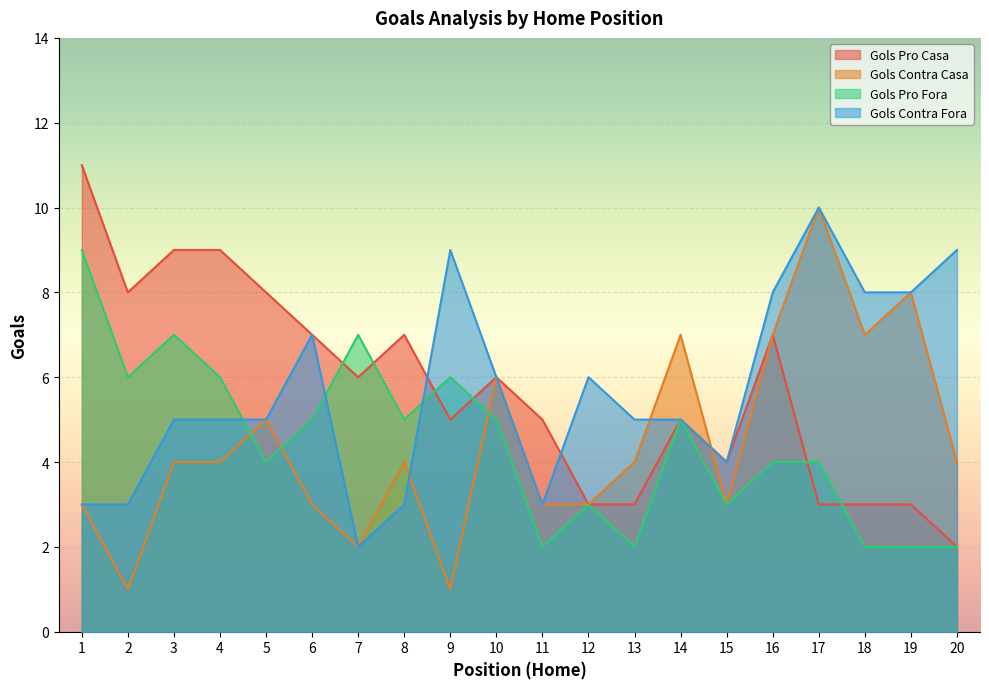

Which series changed the most between 7 and 16?

Gols Contra Fora